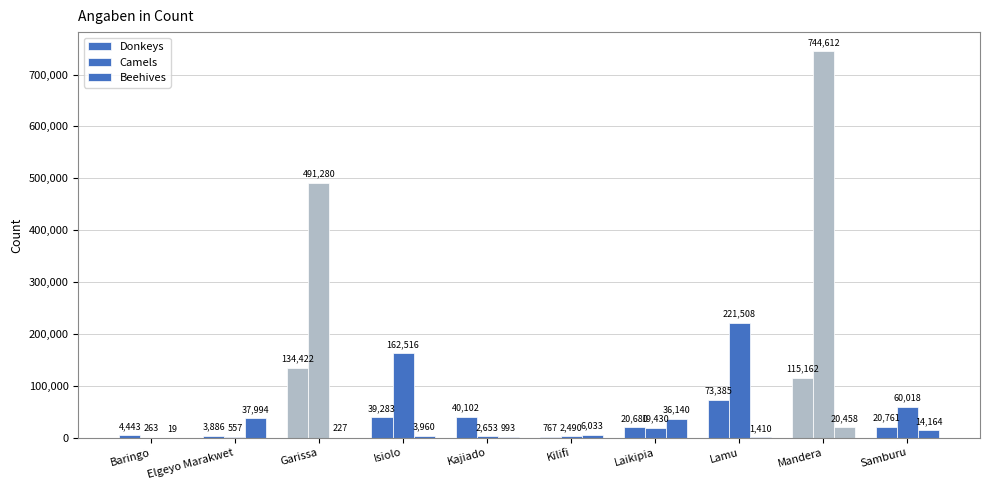

At how many categories does at least one series exceed 91328?

4